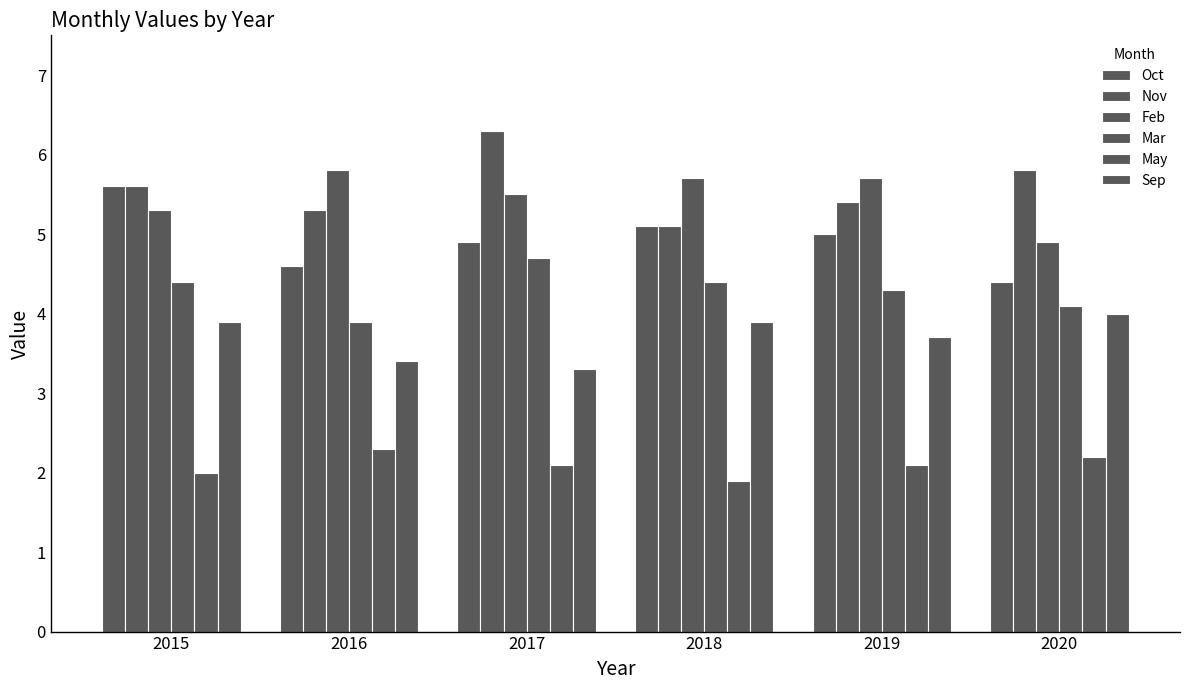

What is the total value across all series at 2016?

25.3